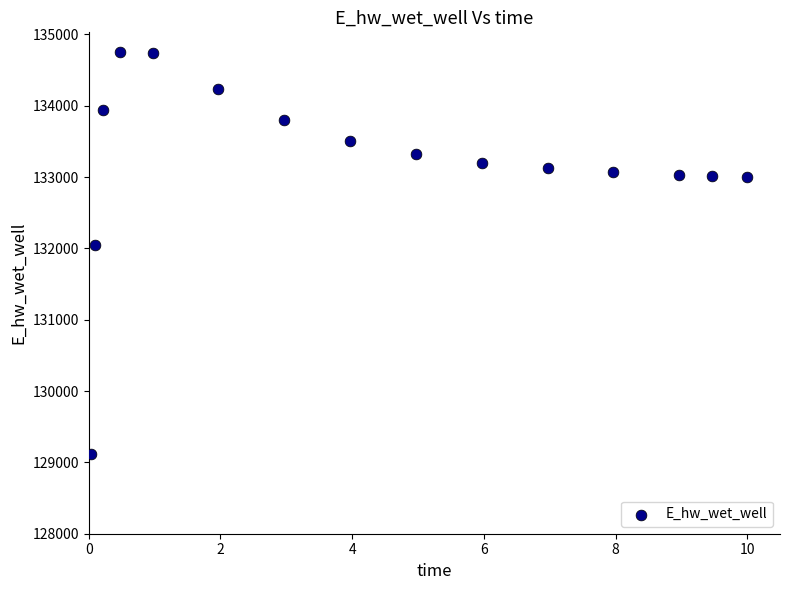

What is the range of Y values (max minus min)?

5633.4